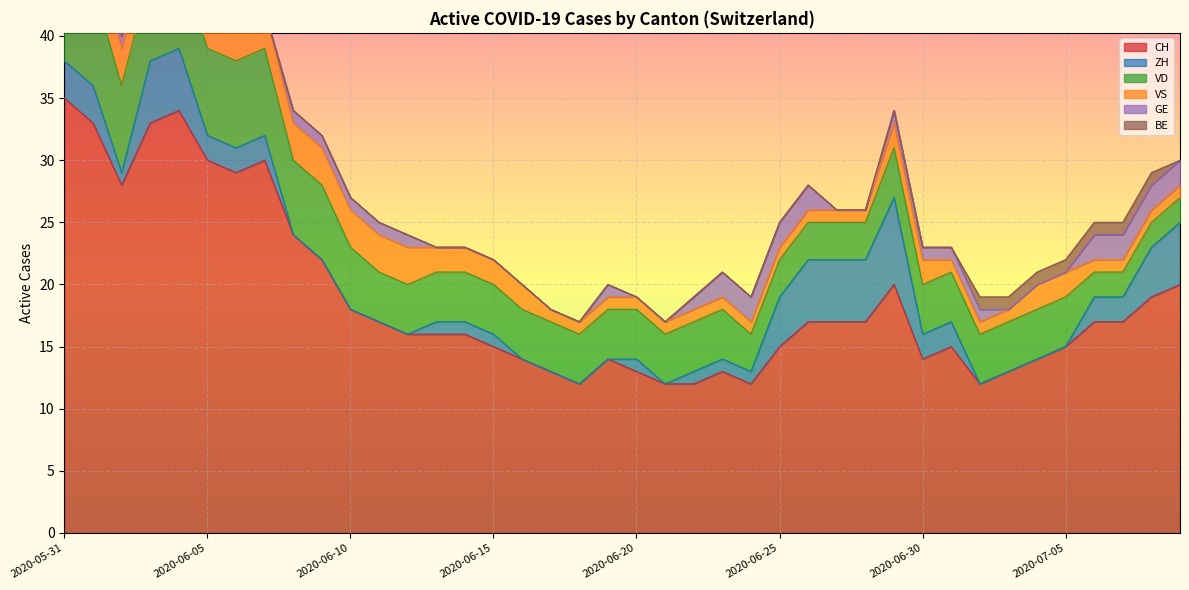

Which series has the largest range (max minus min)?

CH